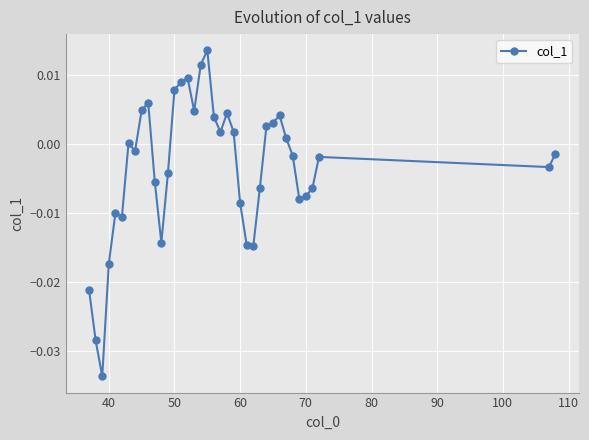

What is the sum of all values?

-0.1